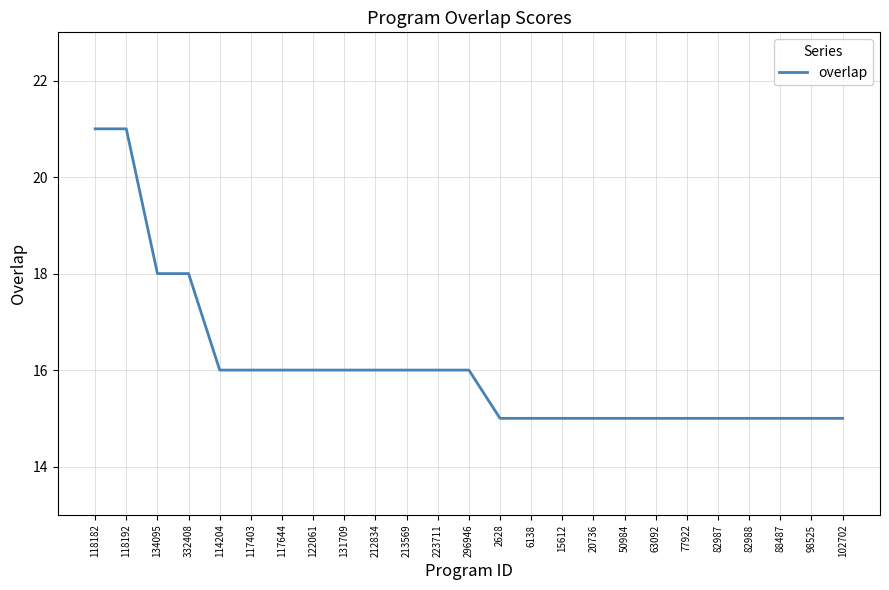

What is the difference between the second highest and minimum values?

6